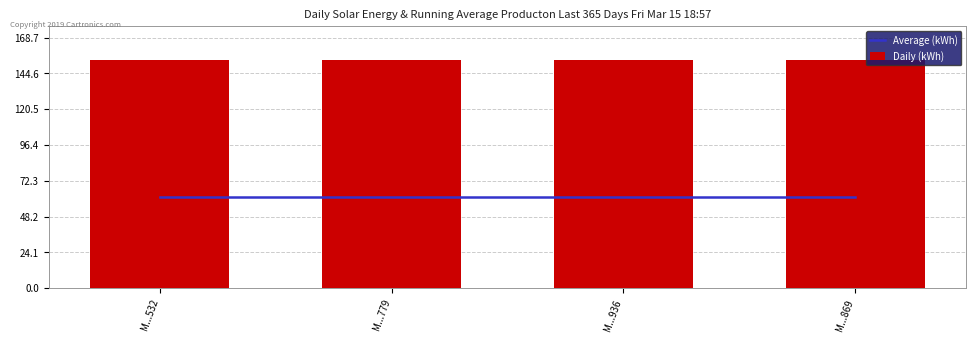

The Average (kWh) series shows 85.1 at M...869. True or false?

False